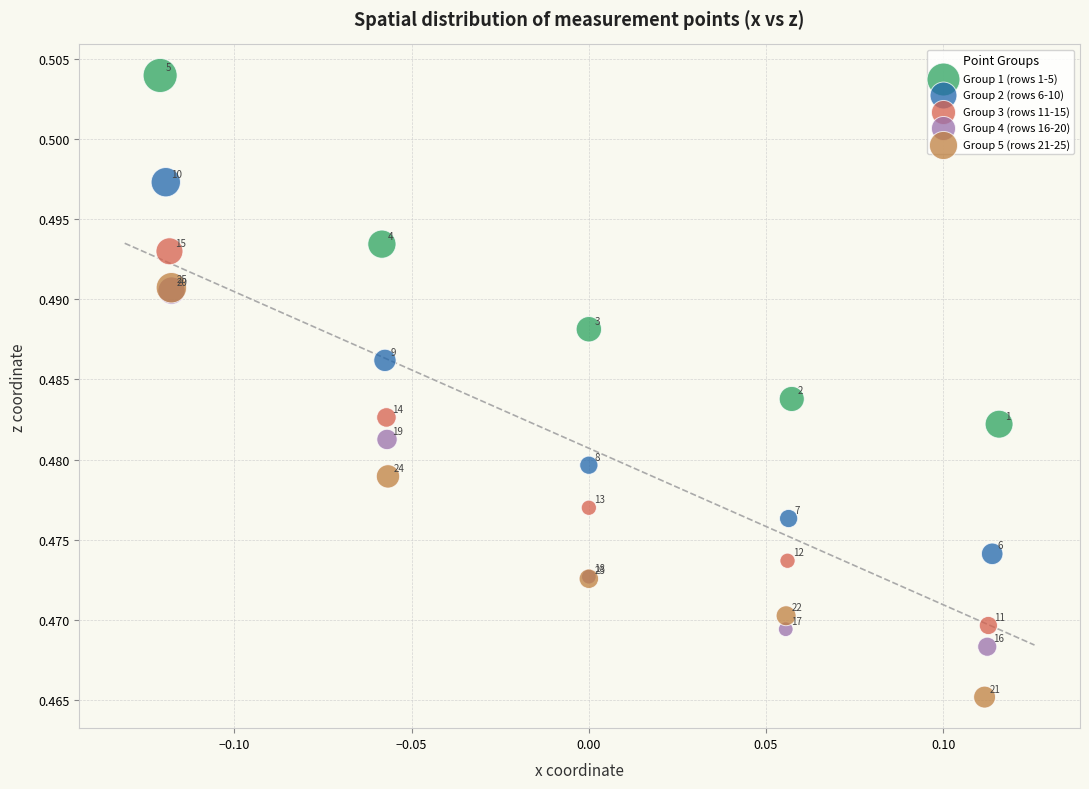

Which series contains the highest Y value?

Group 1 (rows 1-5)